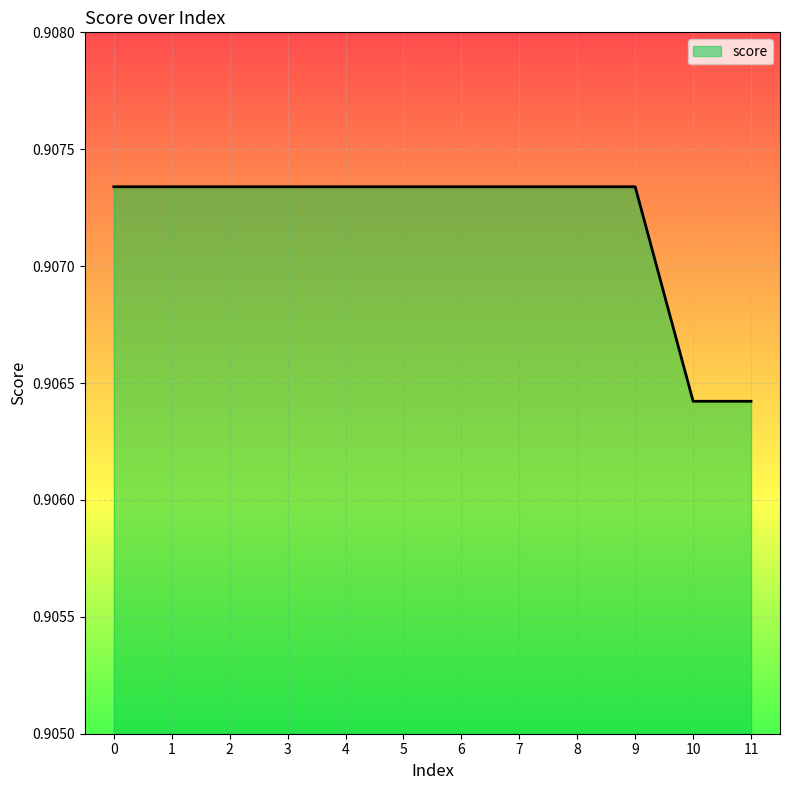

Which has a higher value, 3 or 10?

3